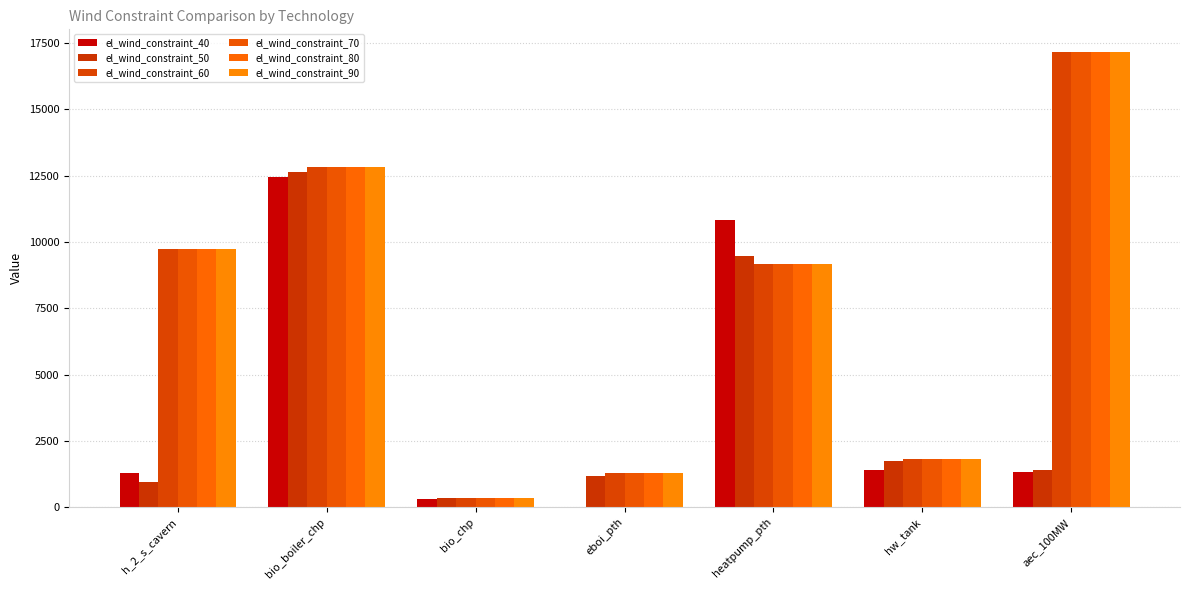

What is the label of the 1st bar from the left?

h_2_s_cavern